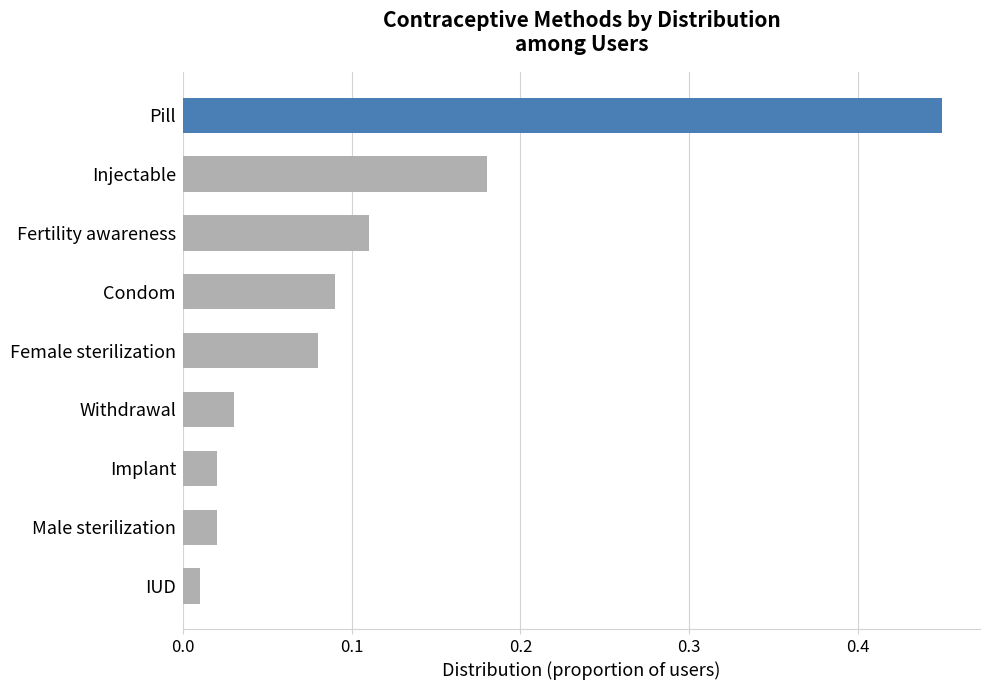

Where is the data nearest to the value 0?

IUD